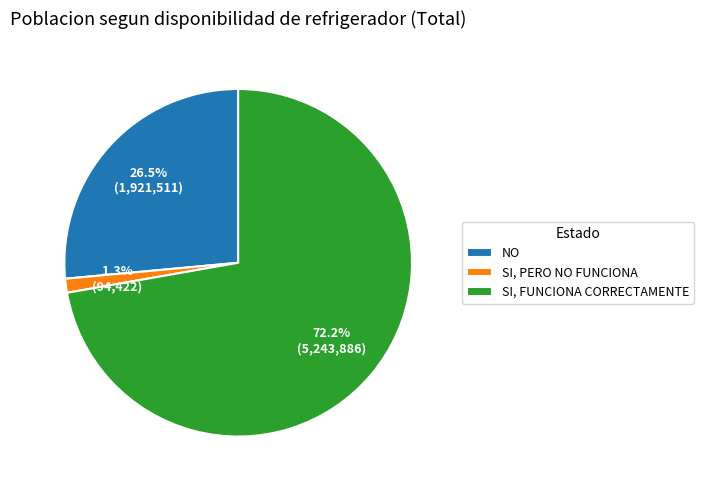

Which category has the smallest portion of the pie?

SI, PERO NO FUNCIONA